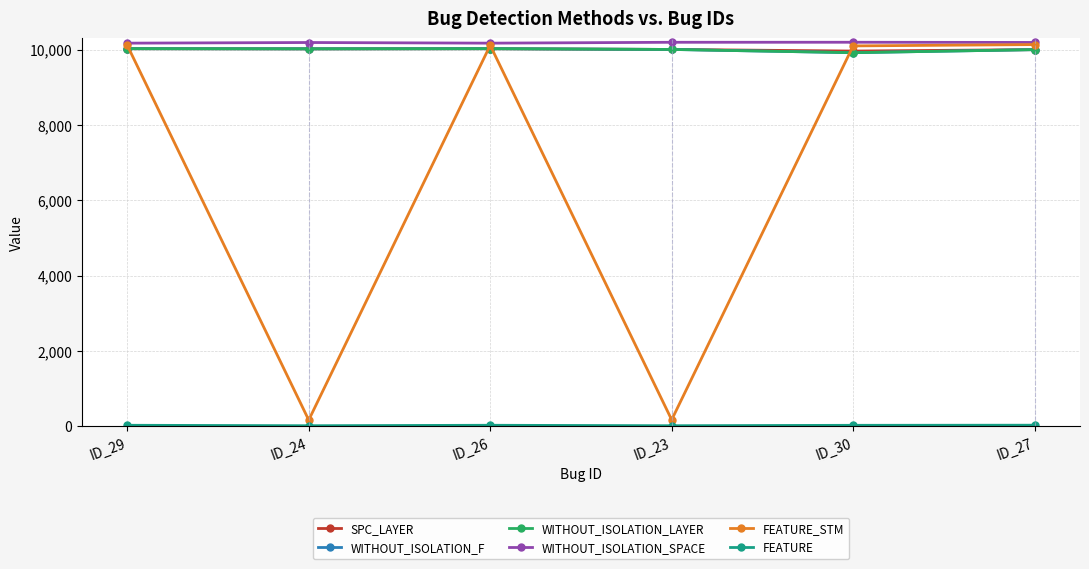

In FEATURE_STM, how many points are higher than both neighbors (excluding endpoints)?

1